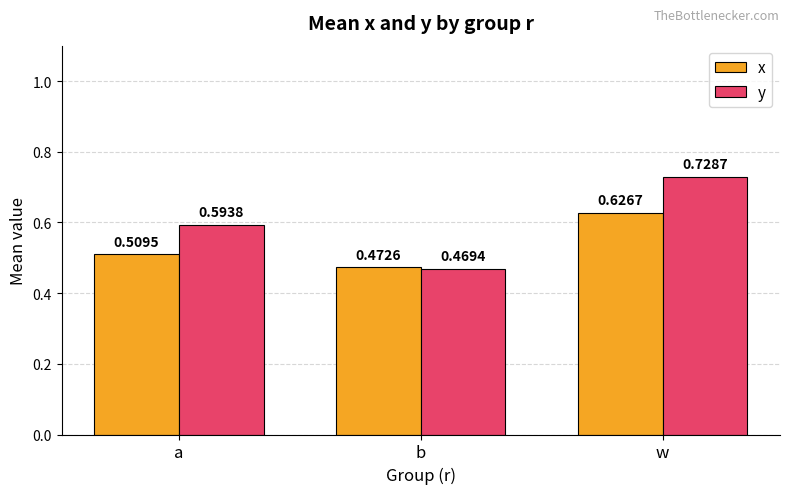

At how many categories does at least one series exceed 0?

3